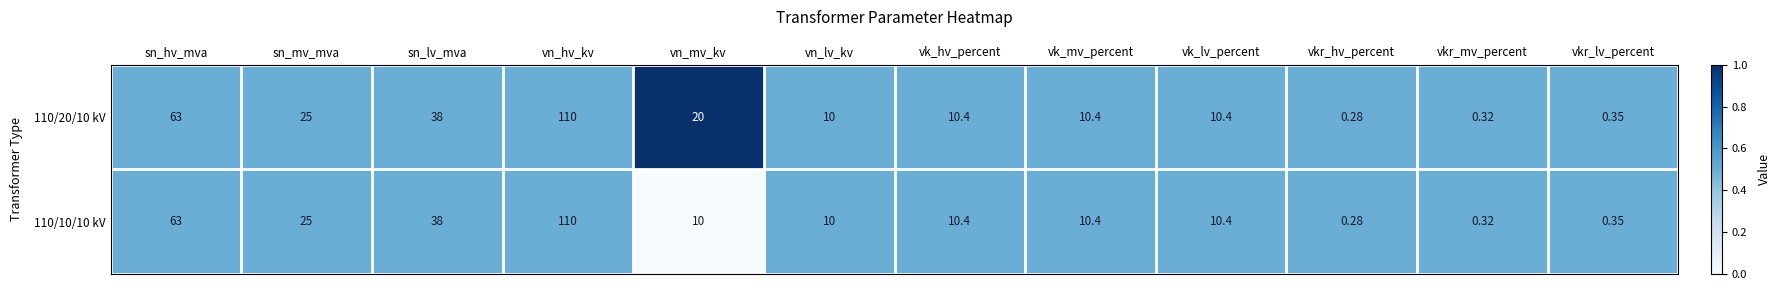

Which category has the lowest value across all series?

vkr_hv_percent